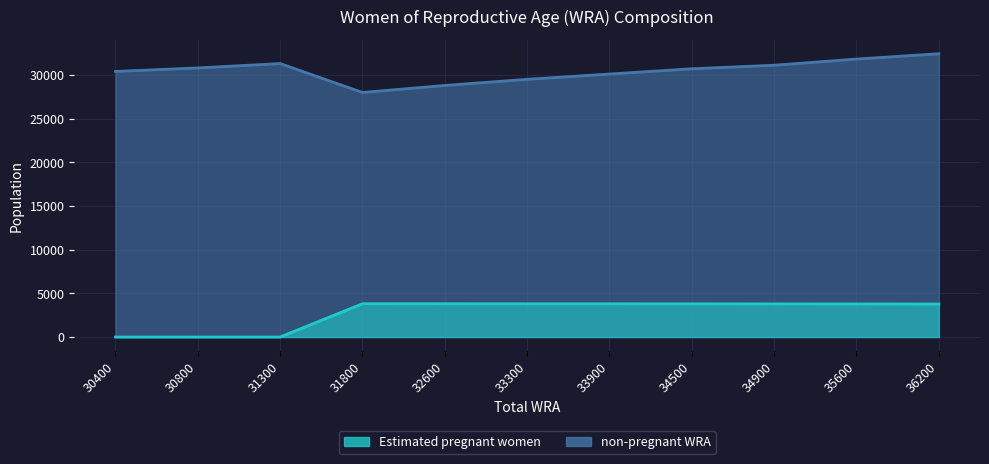

At which category does the chart reach its peak across all series?

36200